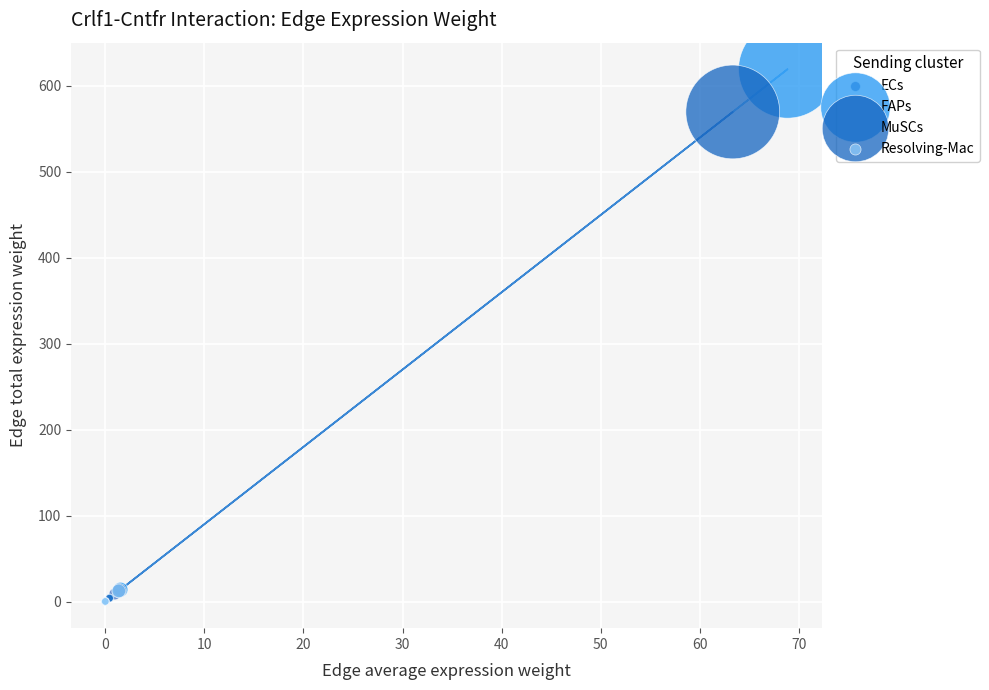

Which series contains the highest Y value?

FAPs